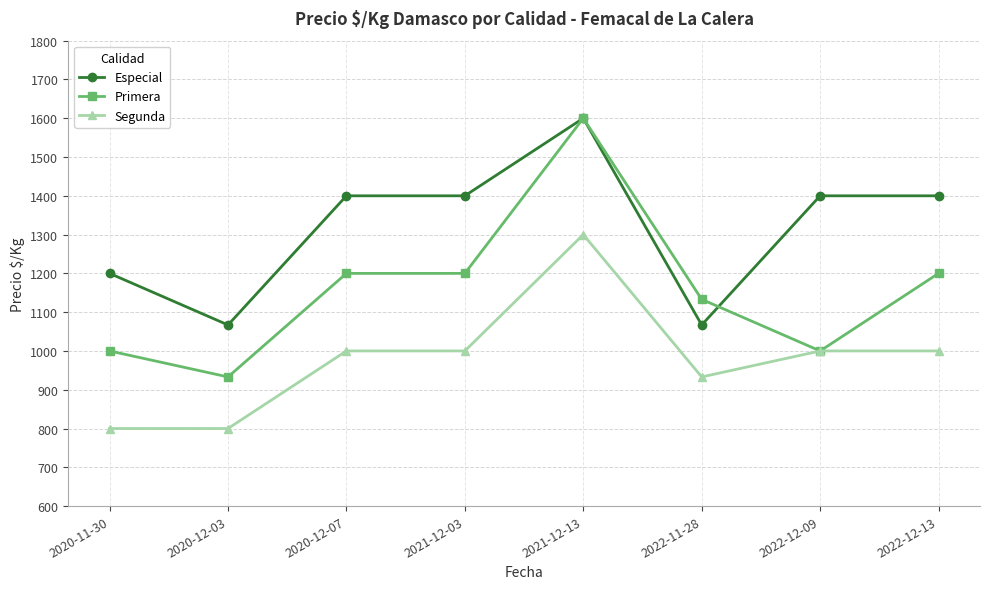

What is the sum of the Especial values at 2022-11-28 and 2020-12-03?

2134